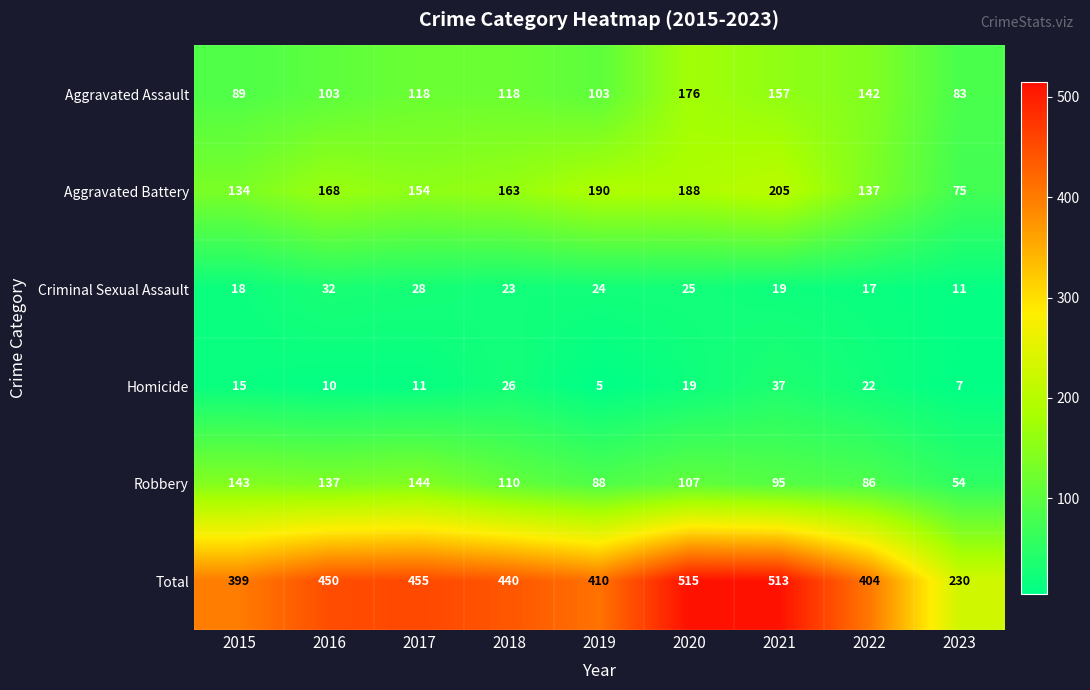

At which label does Aggravated Battery reach its minimum?

2023